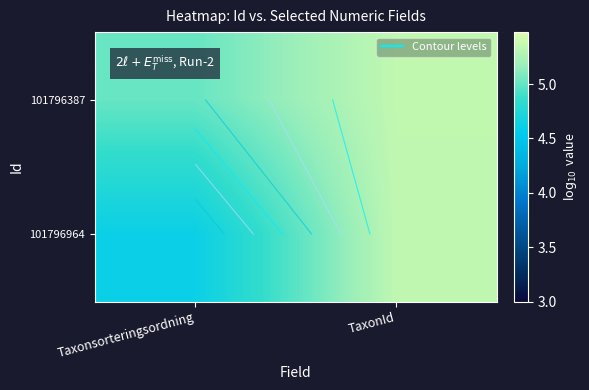

At how many categories does at least one series exceed 4?

2